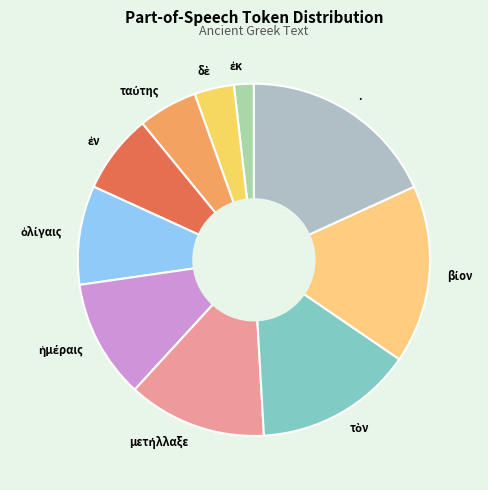

How many slices are in this pie chart?

10